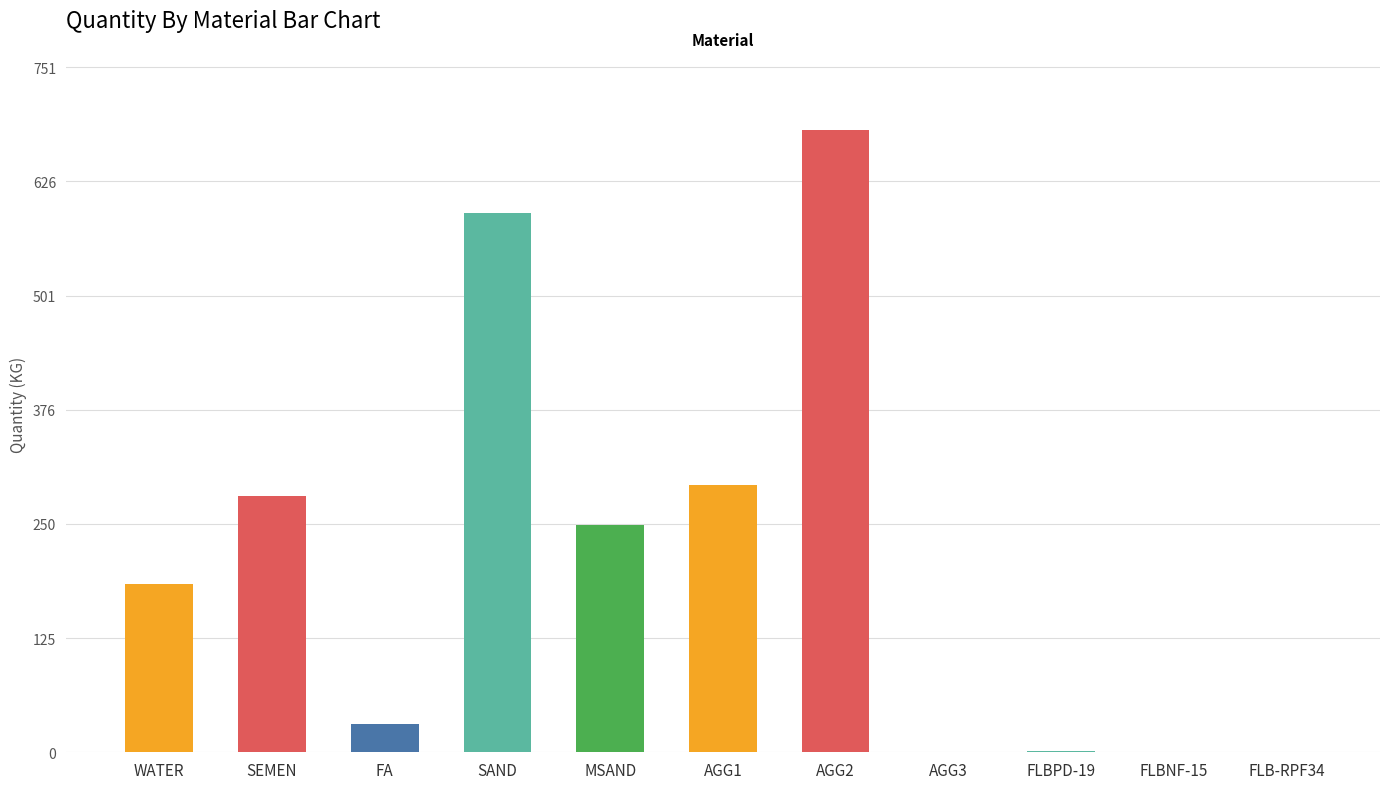

What is the change in value from SAND to FLB-RPF34?

-591.0